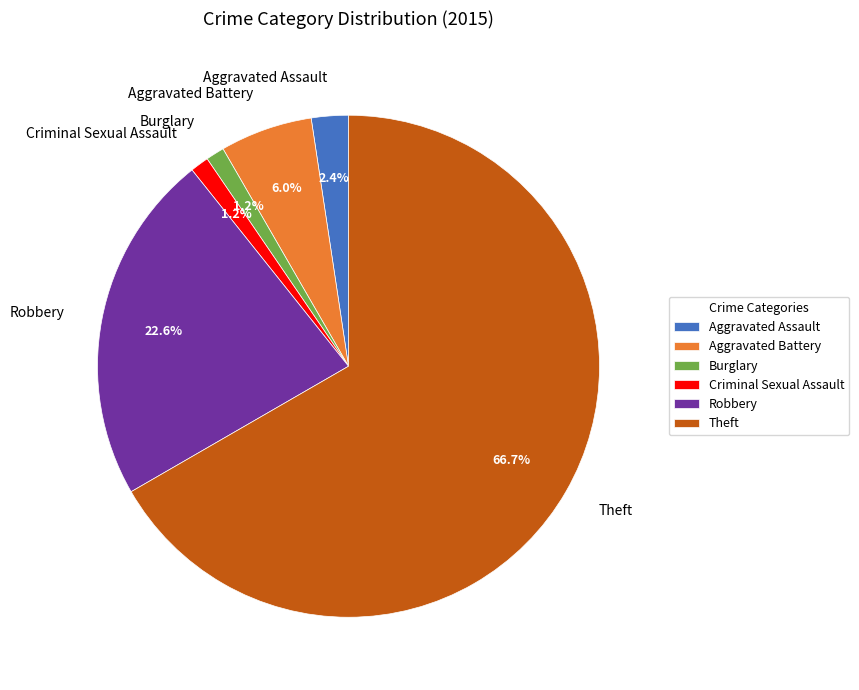

To the nearest percent, what is the combined percentage of Aggravated Battery and Burglary?

7%